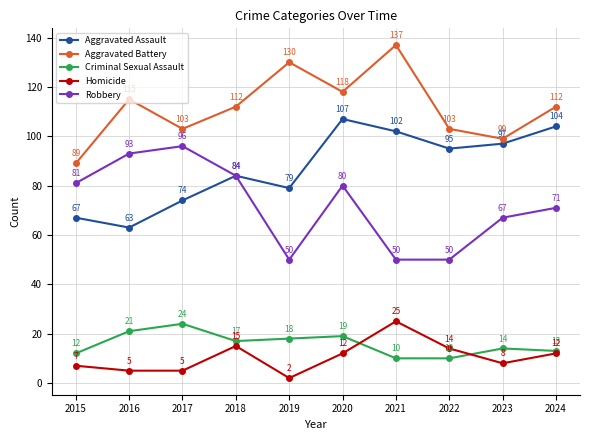

In Aggravated Assault, how many points are lower than both neighbors (excluding endpoints)?

3